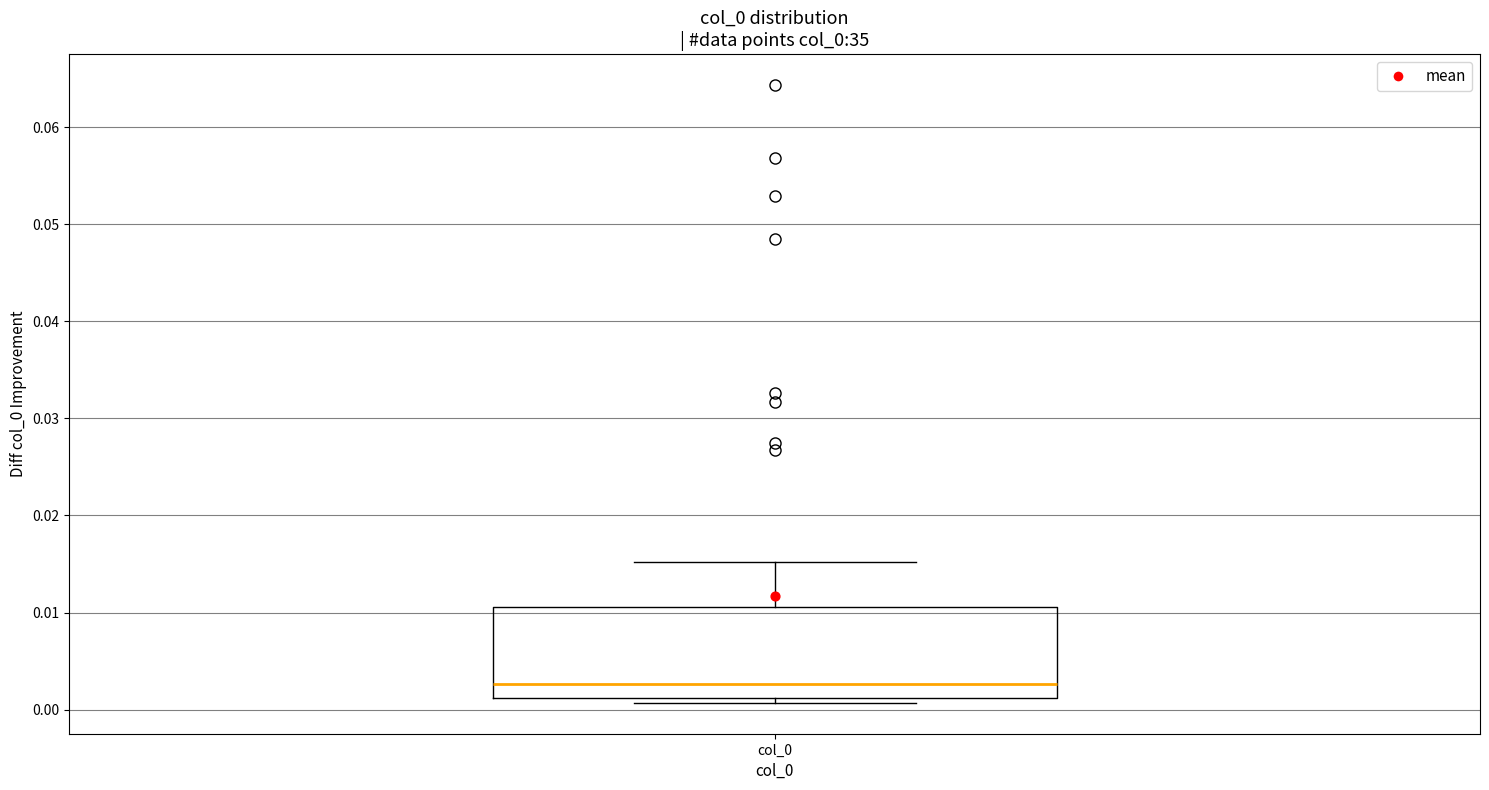

Read this box plot against the y-axis: the position of the median line, the range covered by the box, and the ends of both whiskers. The values are not printed on the chart, so give them approximately, as read against the axis.

median 0.003, box 0.001 to 0.011, whiskers 0.001 (just below the box's lower edge) to 0.015